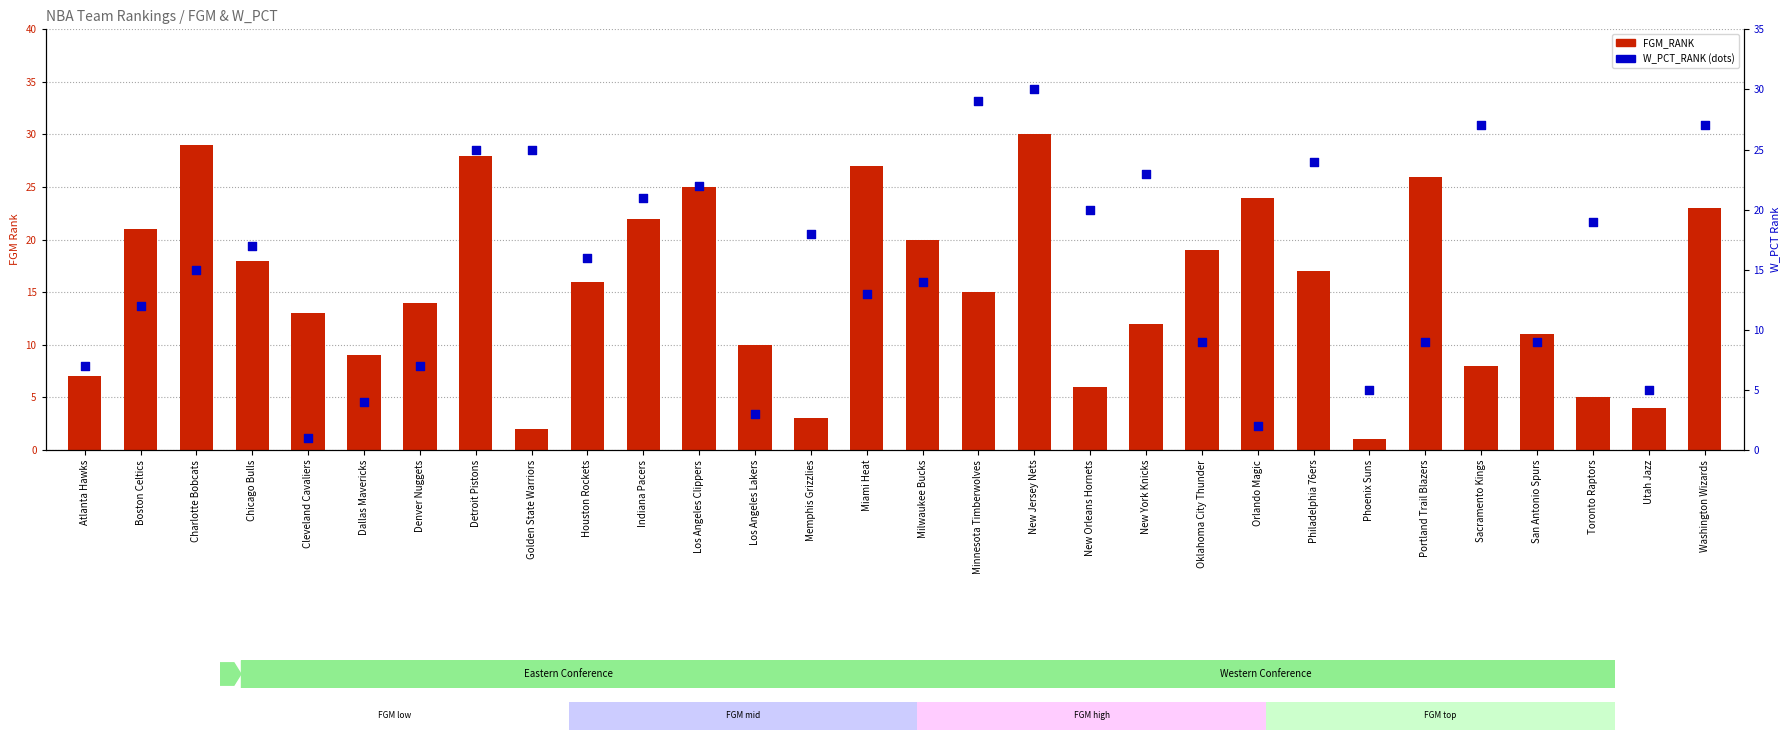

At how many categories does at least one series exceed 9?

26